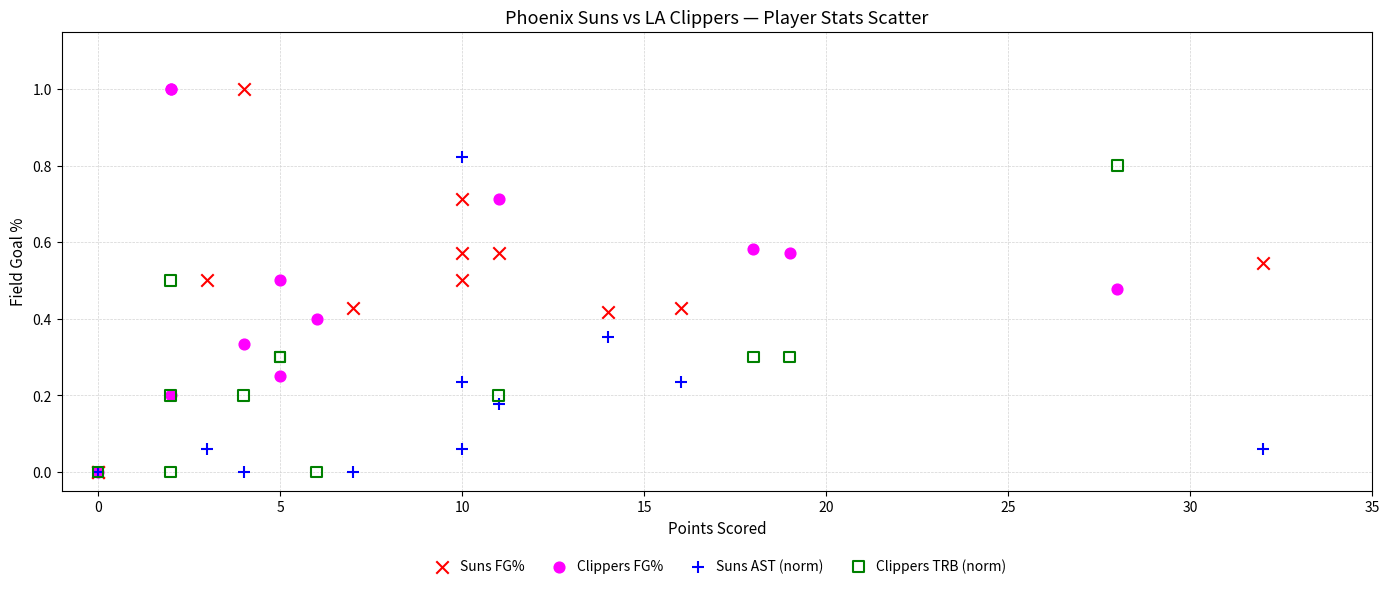

What are all the series names shown in the legend?

Suns FG%, Clippers FG%, Suns AST (norm), Clippers TRB (norm)